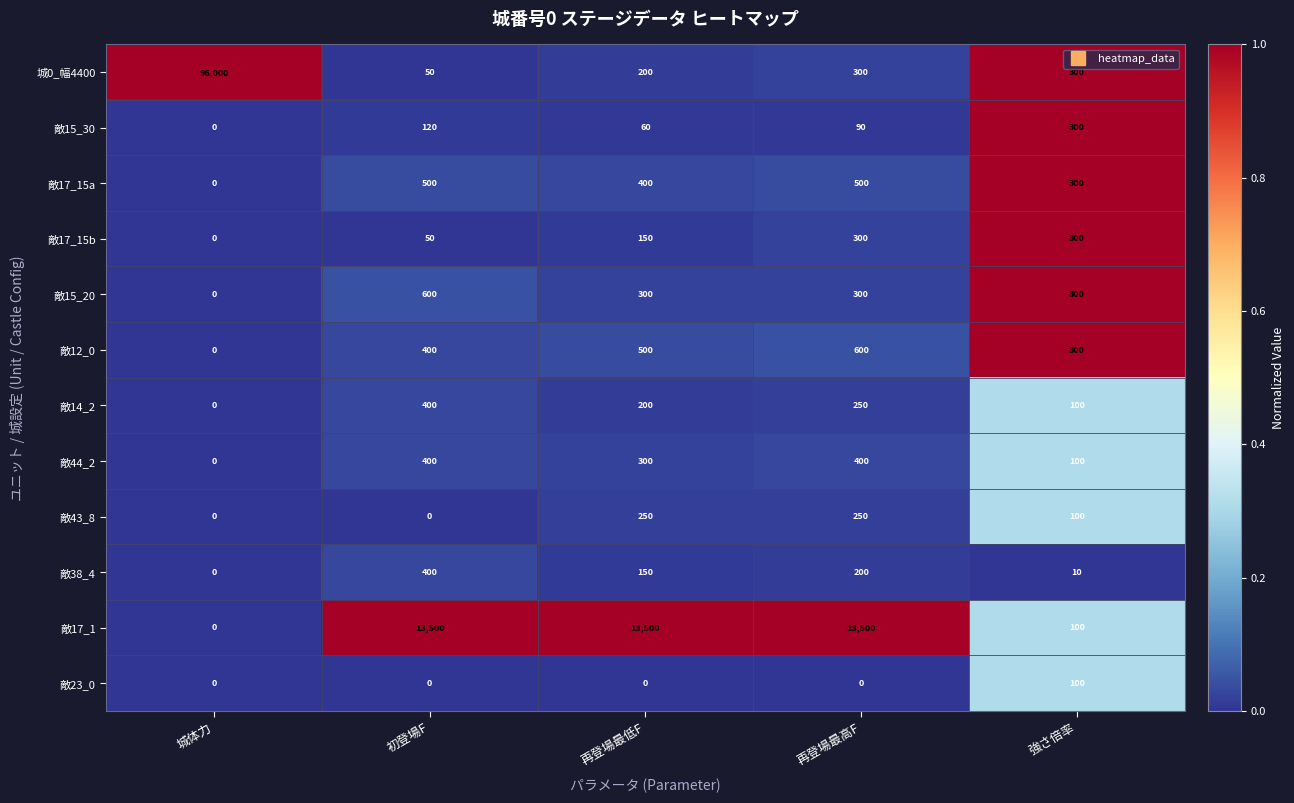

The value of 敵12_0 at 再登場最低F is 500. True or false?

True